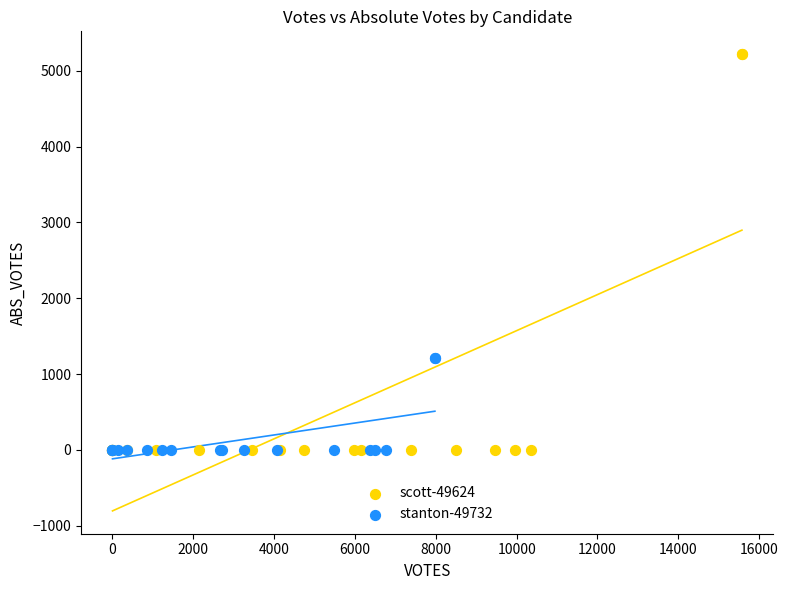

Which series has the largest Y range (max minus min)?

scott-49624